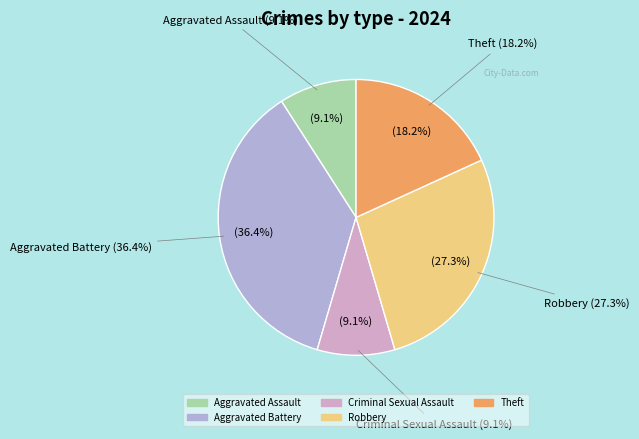

What is the total percentage of Theft and Aggravated Assault?

27.3%